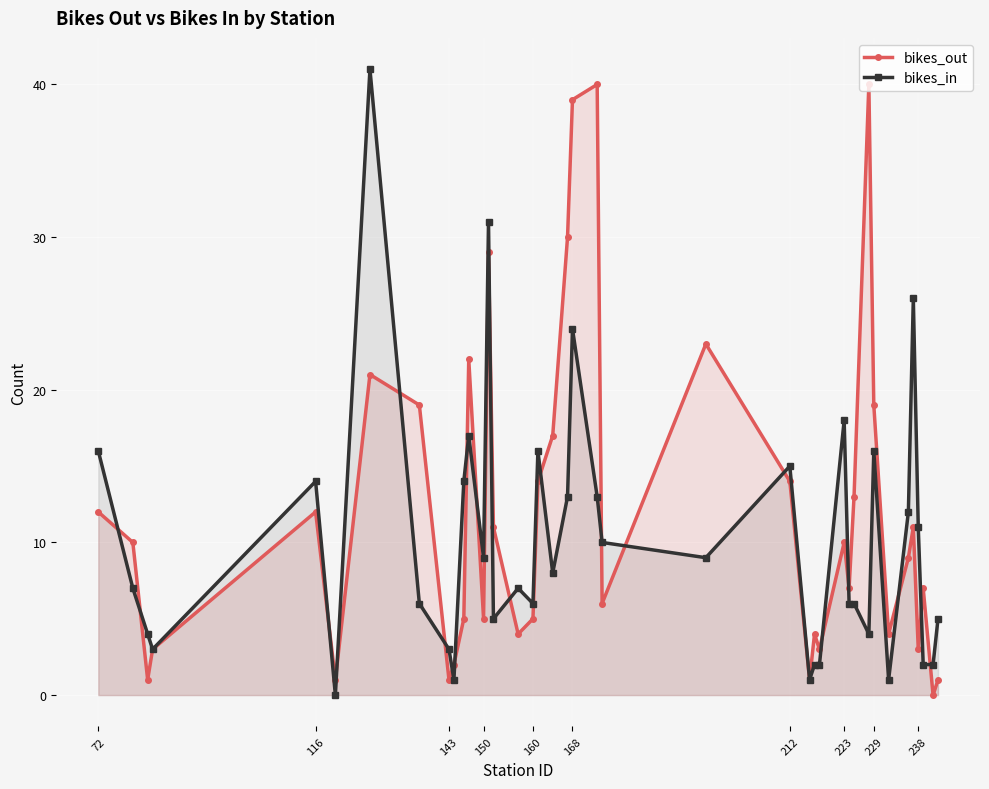

At which category does bikes_out reach its first local peak?

116